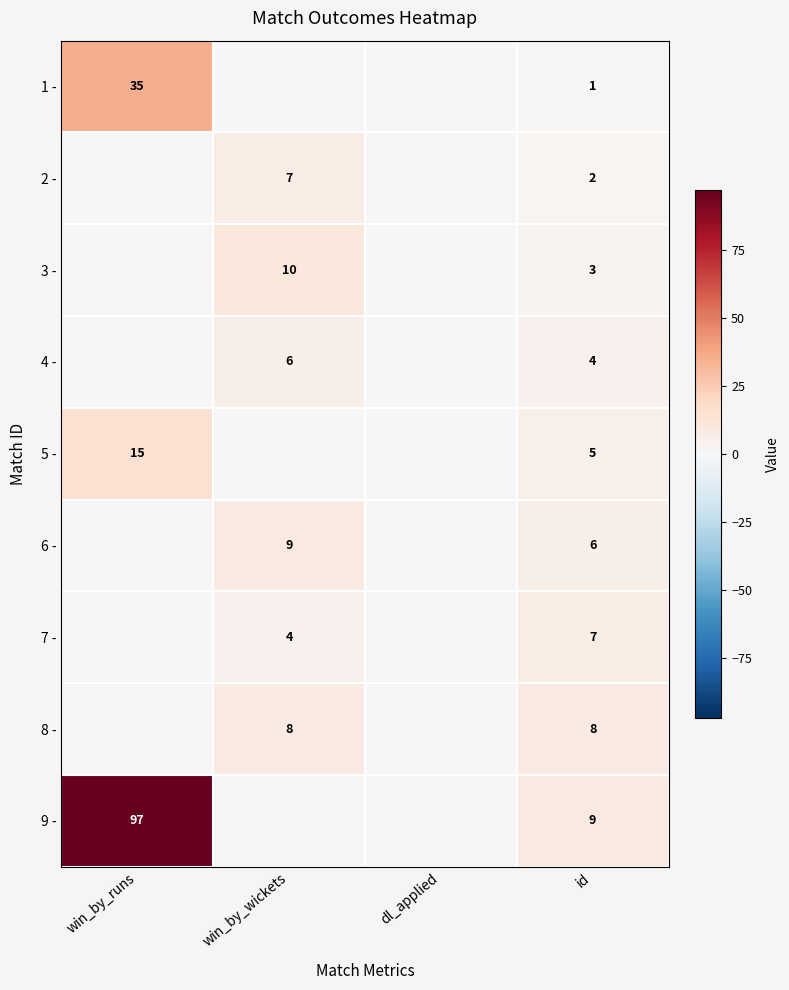

The 5 - series shows 15 at win_by_runs. True or false?

True